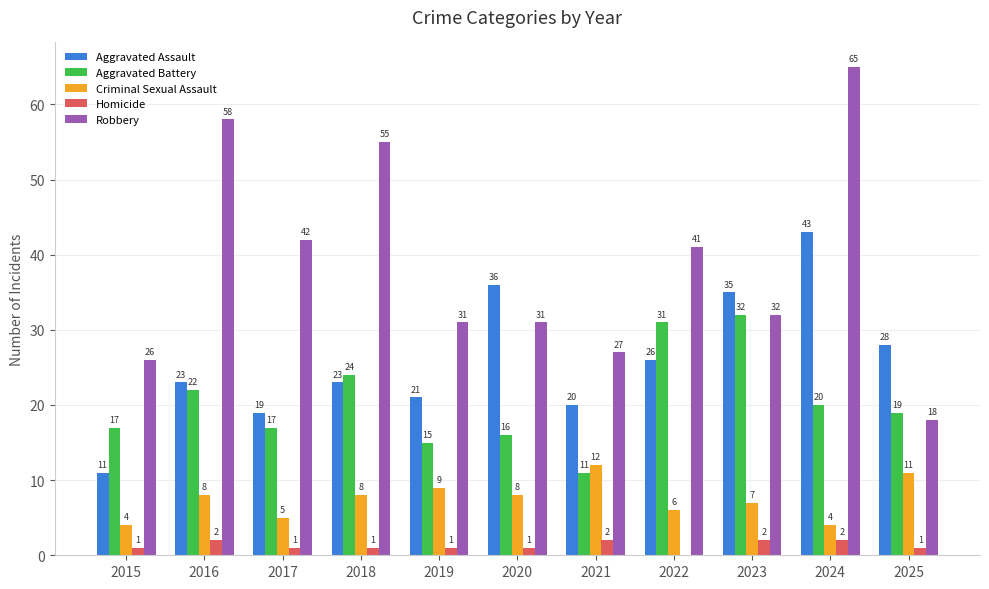

What is the sum of all Homicide values?

14